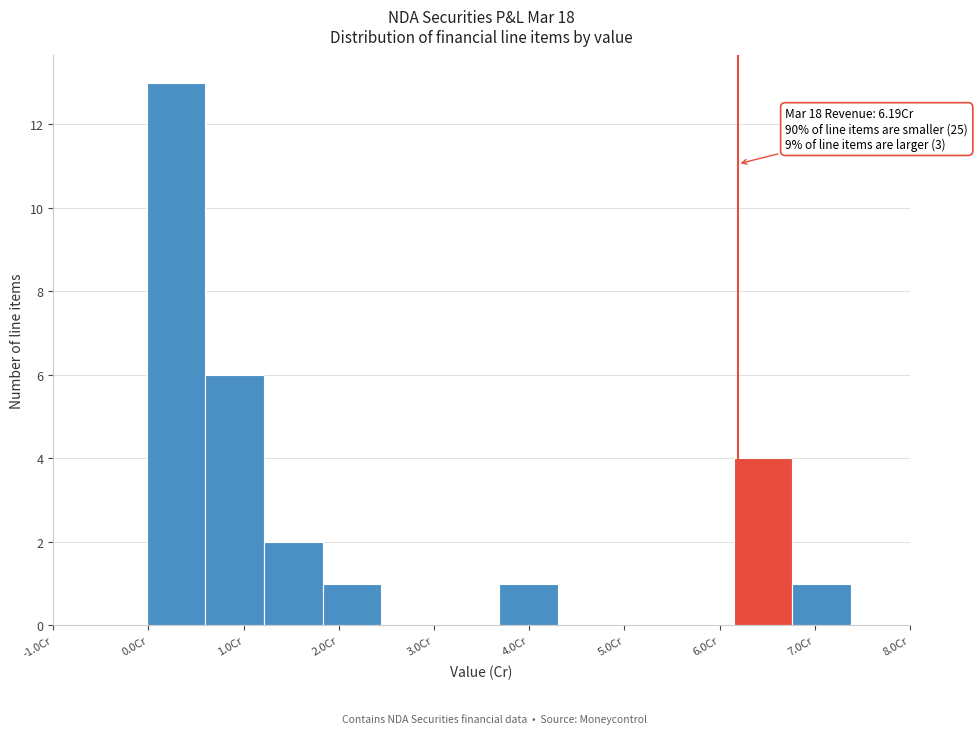

Which range on the x-axis has the tallest bar?

0.0 to 0.6